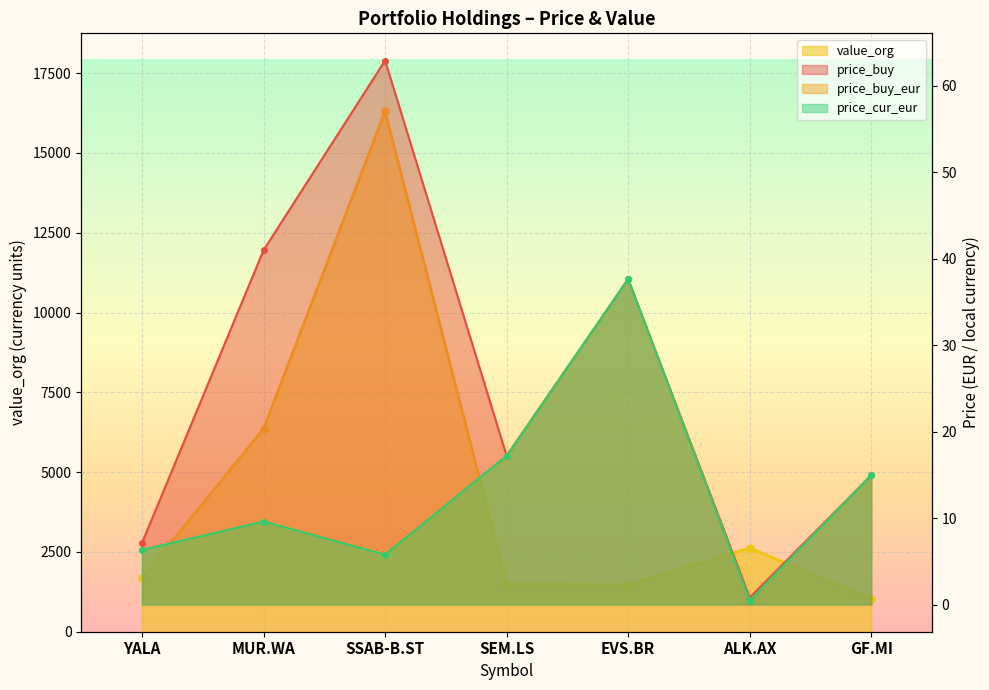

Does the chart display data point markers on the line(s)?

Yes